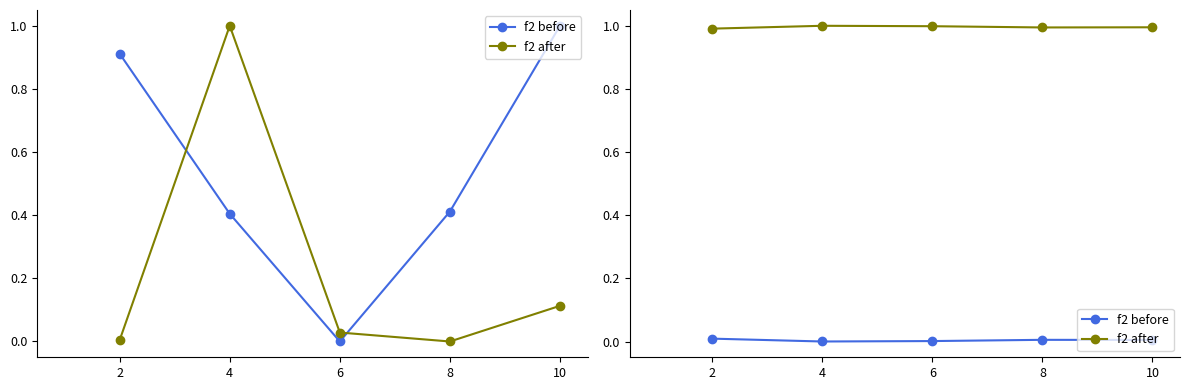

Which category has the highest value in the f2 after series?

4